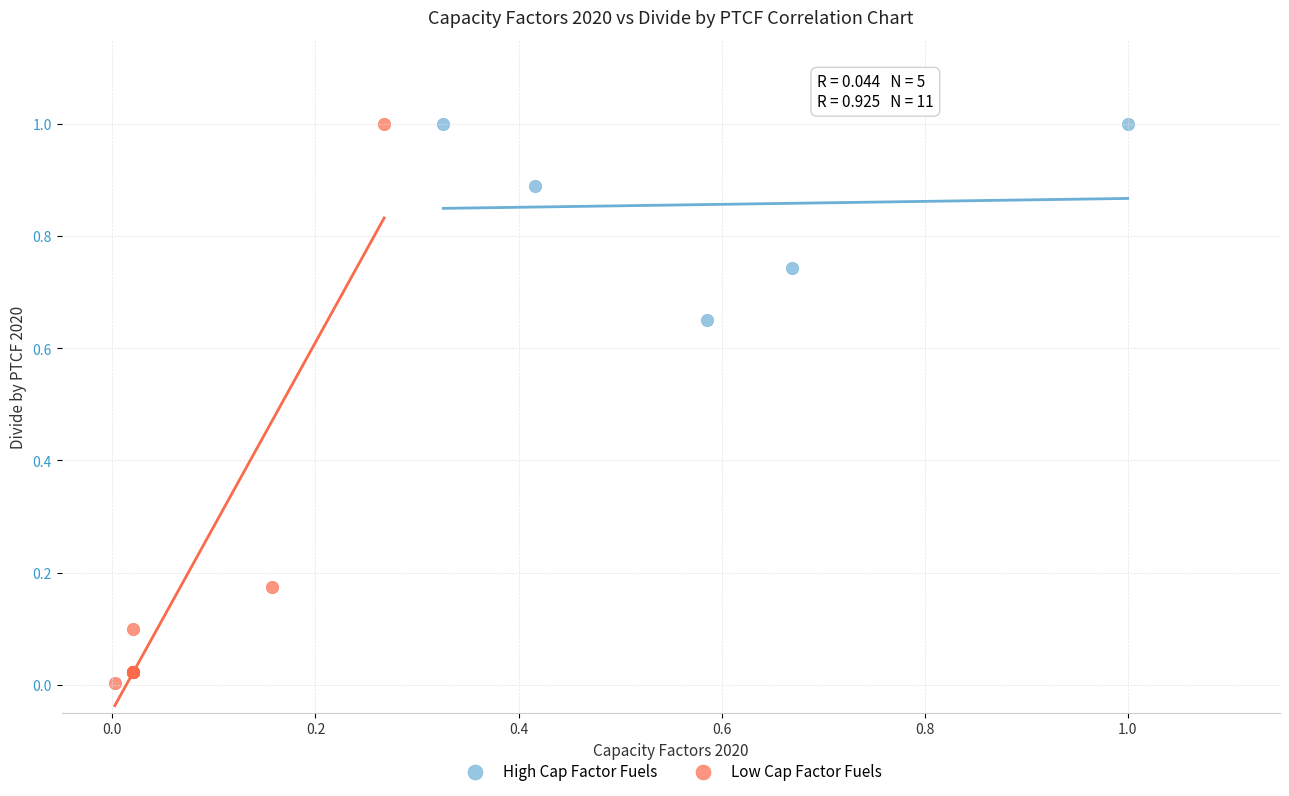

Which series reaches the minimum Y coordinate?

Low Cap Factor Fuels